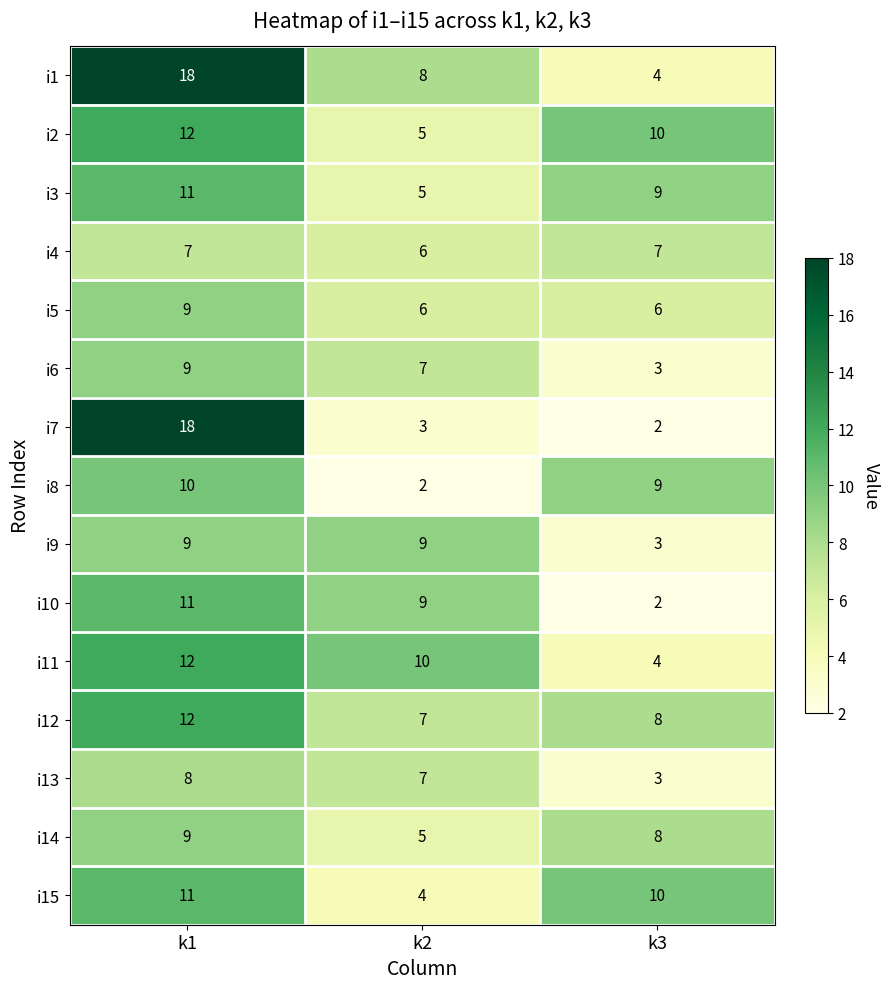

What is the sum of all i1 values?

30